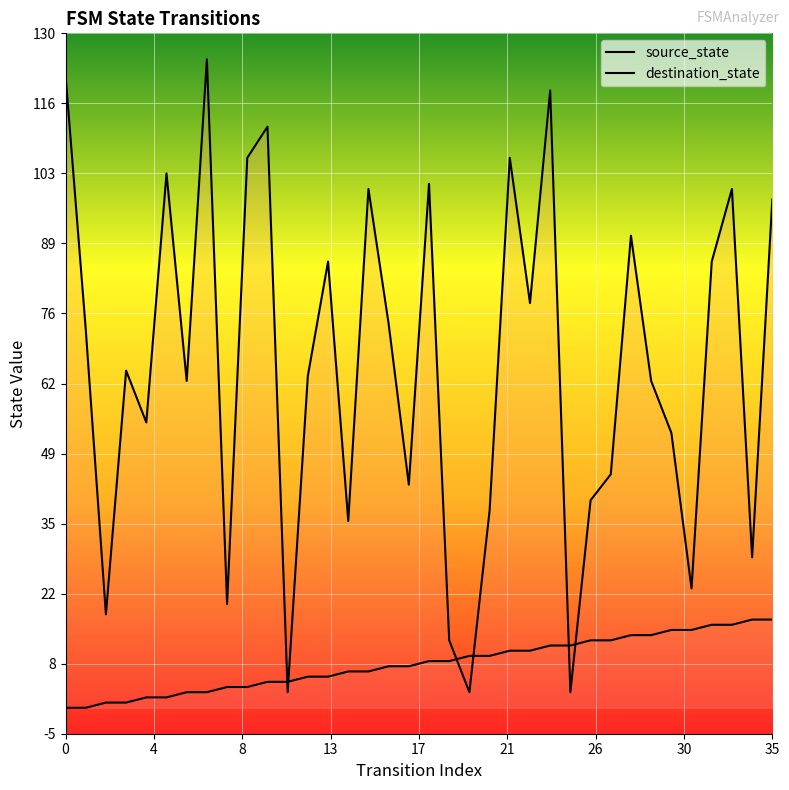

How many intersections are there between destination_state and source_state?

6